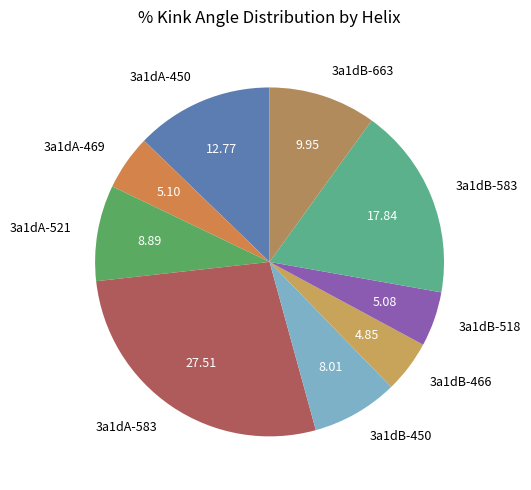

Approximately how many times larger is the value at 3a1dB-518 compared to 3a1dA-521?

0.6